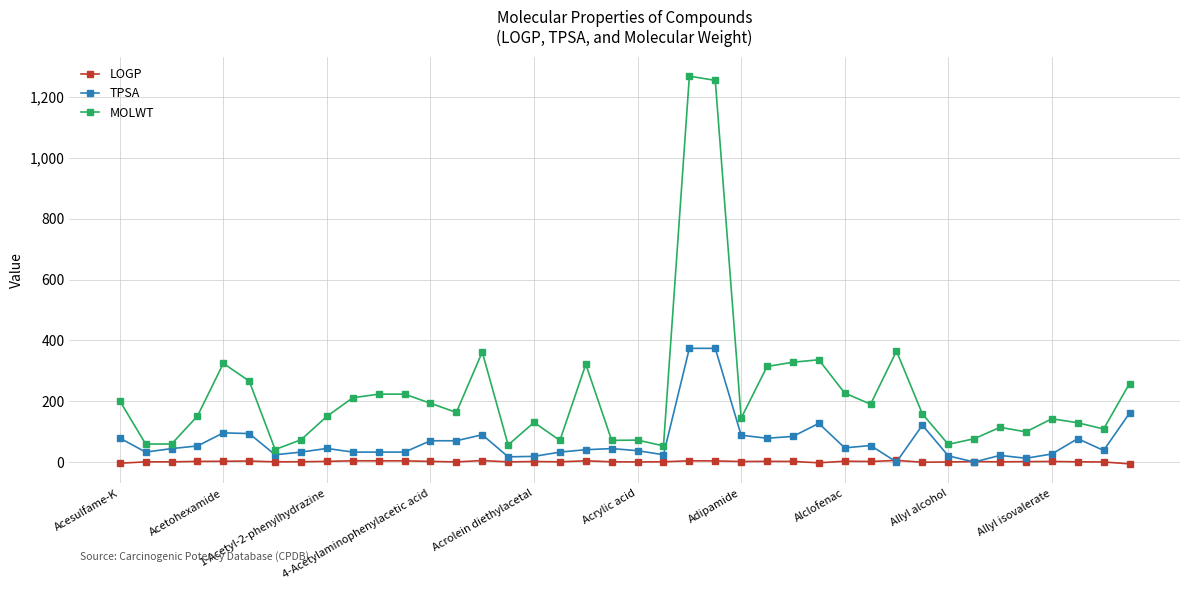

Which series has the widest spread of values?

MOLWT